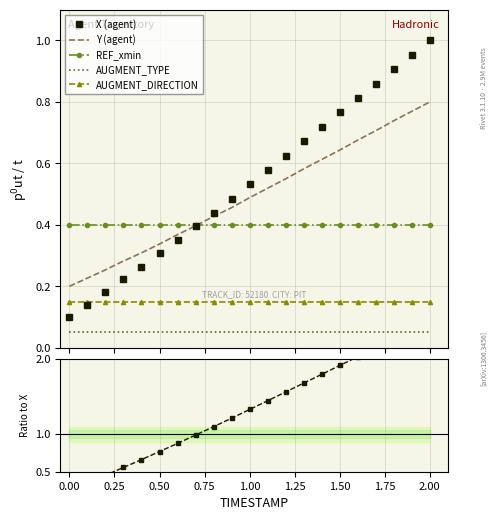

True or false: AUGMENT_DIRECTION and AUGMENT_TYPE intersect in this chart.

False